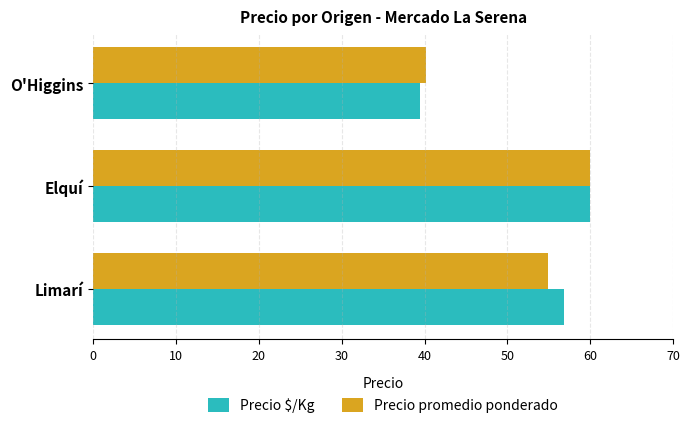

What are all the series names shown in the legend?

Precio $/Kg, Precio promedio ponderado